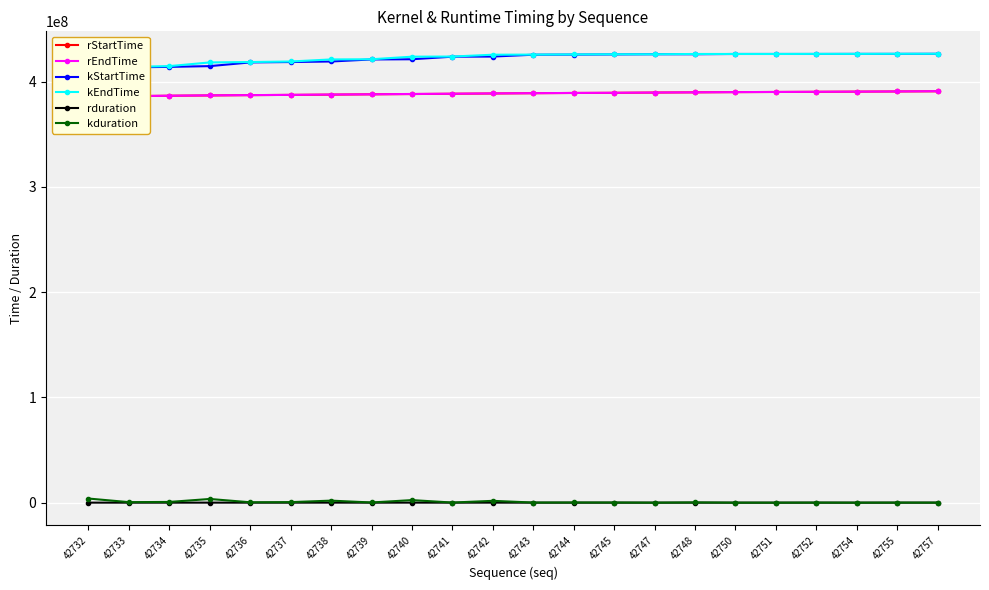

Reading left to right, what are all the values shown in this chart?

rStartTime: 42732=385809218	42733=386120221	42734=386525721	42735=386804594	42736=387103514	42737=387334060	42738=387581787	42739=387877522	42740=388131313	42741=388416391	42742=388662951	42743=388937312	42744=389161012	42745=389305046	42747=389551886	42748=389755019	42750=389956329	42751=390105124	42752=390257561	42754=390429626	42755=390595559	42757=390737565
rEndTime: 42732=385881840	42733=386133492	42734=386541712	42735=386889421	42736=387114940	42737=387346160	42738=387666479	42739=387888211	42740=388210638	42741=388426875	42742=388738515	42743=388947865	42744=389171522	42745=389317002	42747=389565667	42748=389767317	42750=389968002	42751=390115238	42752=390278113	42754=390439443	42755=390605075	42757=390855681
kStartTime: 42732=409530051	42733=413459347	42734=413955505	42735=414653775	42736=418173153	42737=418540799	42738=419053213	42739=421000821	42740=421179540	42741=423621259	42742=423741066	42743=425487843	42744=425606787	42745=425774690	42747=425925602	42748=425931650	42750=426193601	42751=426196577	42752=426200673	42754=426272384	42755=426278528	42757=426357696
kEndTime: 42732=413458099	42733=413954897	42734=414653199	42735=418172577	42736=418540287	42737=419052829	42738=421000501	42739=421179029	42740=423620235	42741=423740490	42742=425487203	42743=425606786	42744=425774338	42745=425924226	42747=425930370	42748=426192513	42750=426196065	42751=426200353	42752=426272383	42754=426276448	42755=426356352	42757=426381984
rduration: 42732=34471	42733=13271	42734=15991	42735=38751	42736=11426	42737=12100	42738=43093	42739=10689	42740=37824	42741=10484	42742=35833	42743=10553	42744=10510	42745=11956	42747=13781	42748=12298	42750=11673	42751=10114	42752=20552	42754=9817	42755=9516	42757=37698
kduration: 42732=3926640	42733=495550	42734=697694	42735=3517041	42736=367134	42737=512030	42738=1943512	42739=178208	42740=2438869	42741=119231	42742=1742937	42743=118943	42744=167551	42745=149536	42747=4768	42748=260863	42750=2464	42751=3776	42752=71710	42754=4064	42755=77824	42757=22560